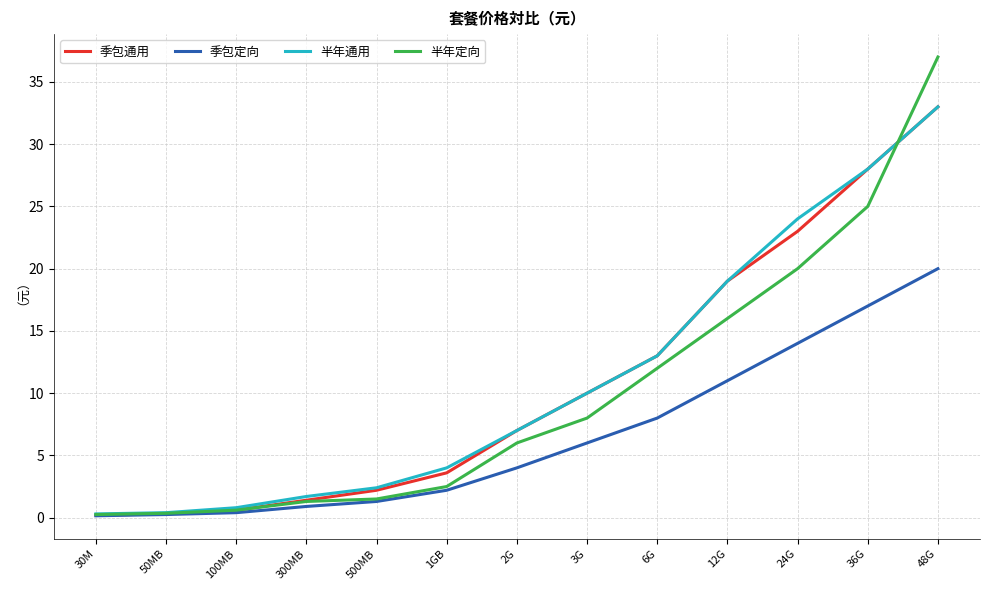

Is the value of 半年通用 at 50MB greater than the value of 季包通用 at 3G?

No